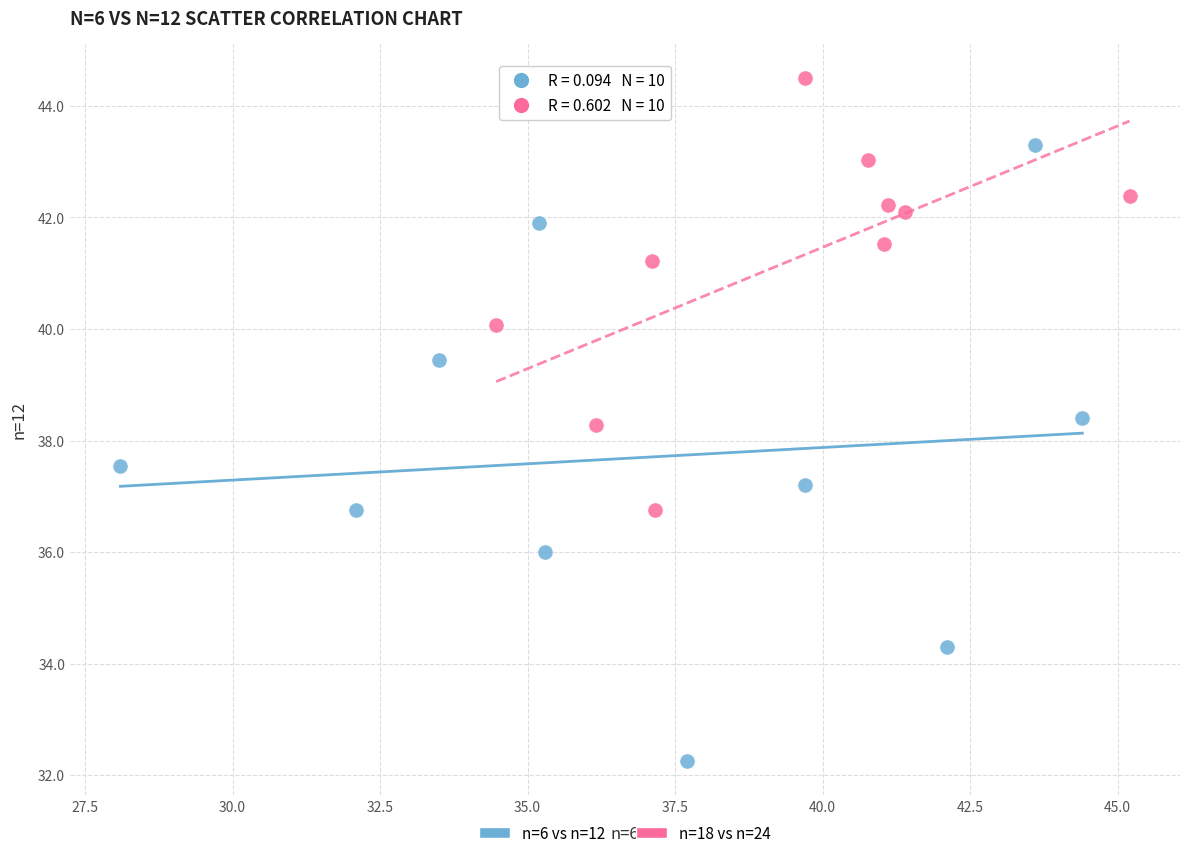

Which series reaches the minimum Y coordinate?

n=6 vs n=12